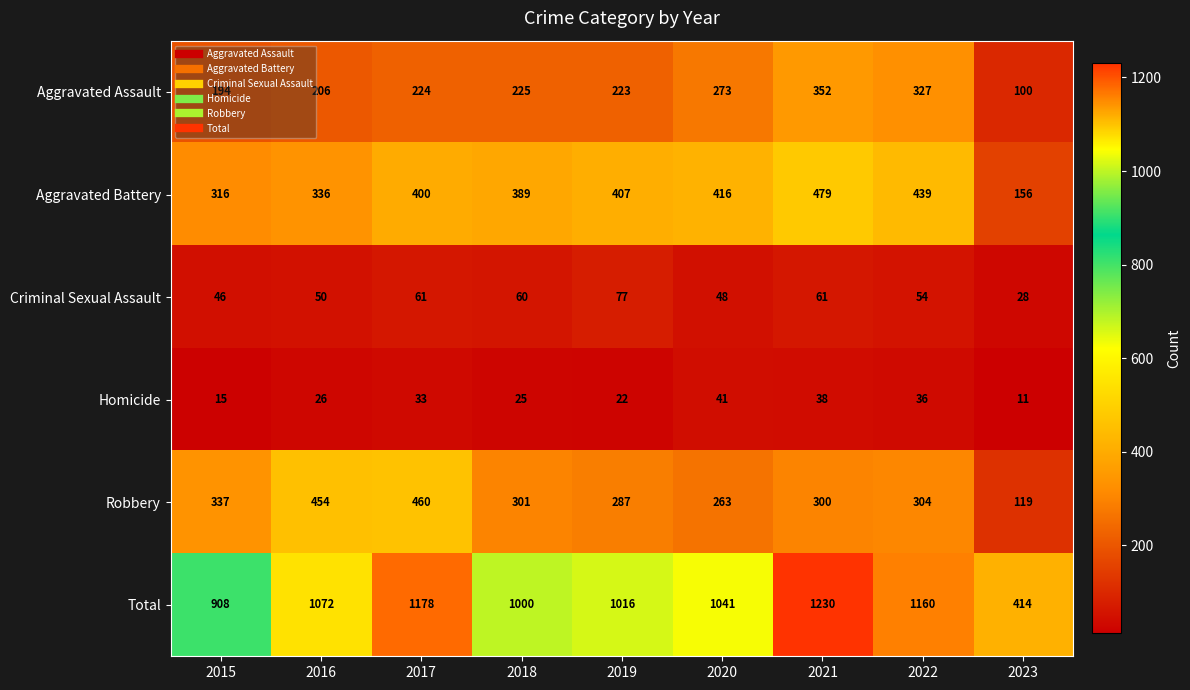

What is the sum of all Aggravated Battery values?

3338